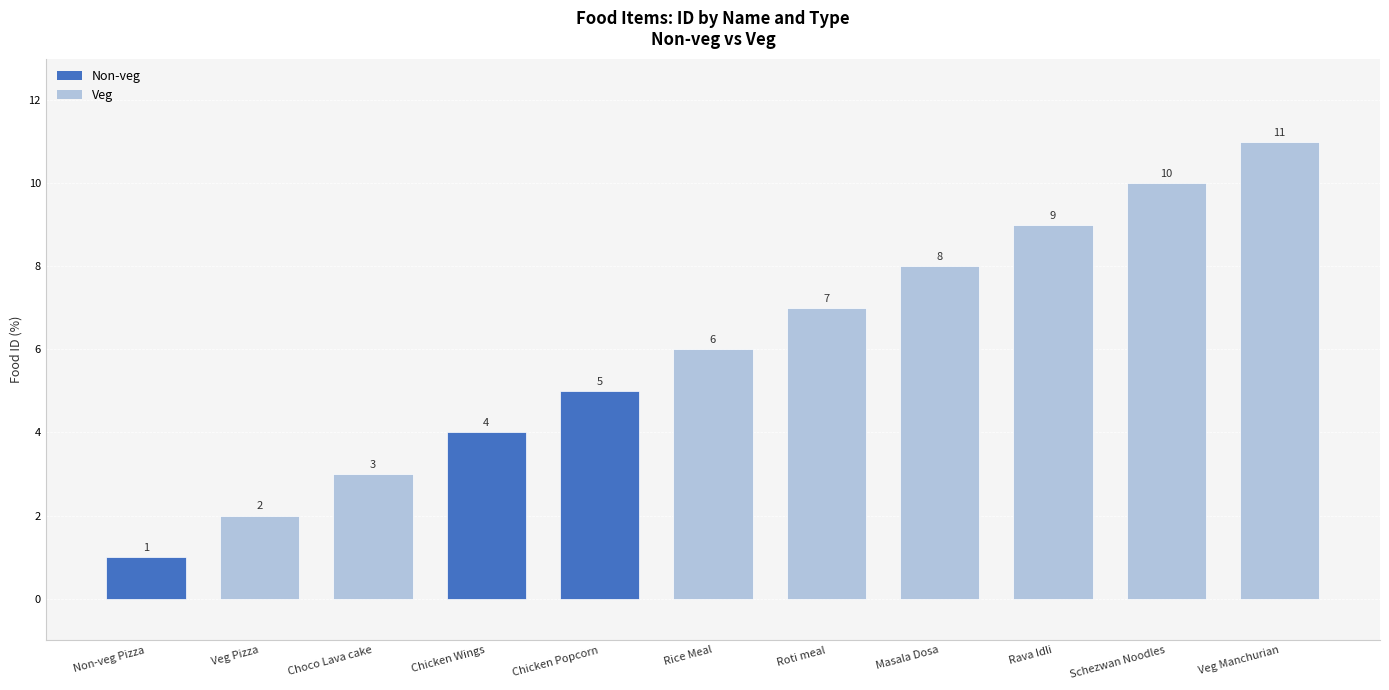

What is the label of the 6th bar from the left?

Rice Meal